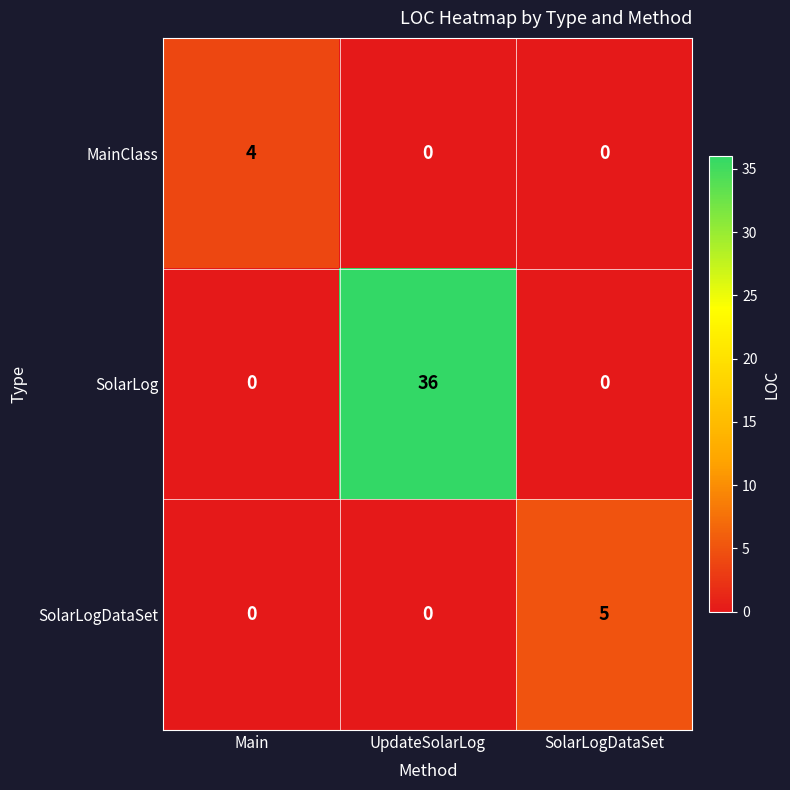

Which category has the highest value across all series?

UpdateSolarLog